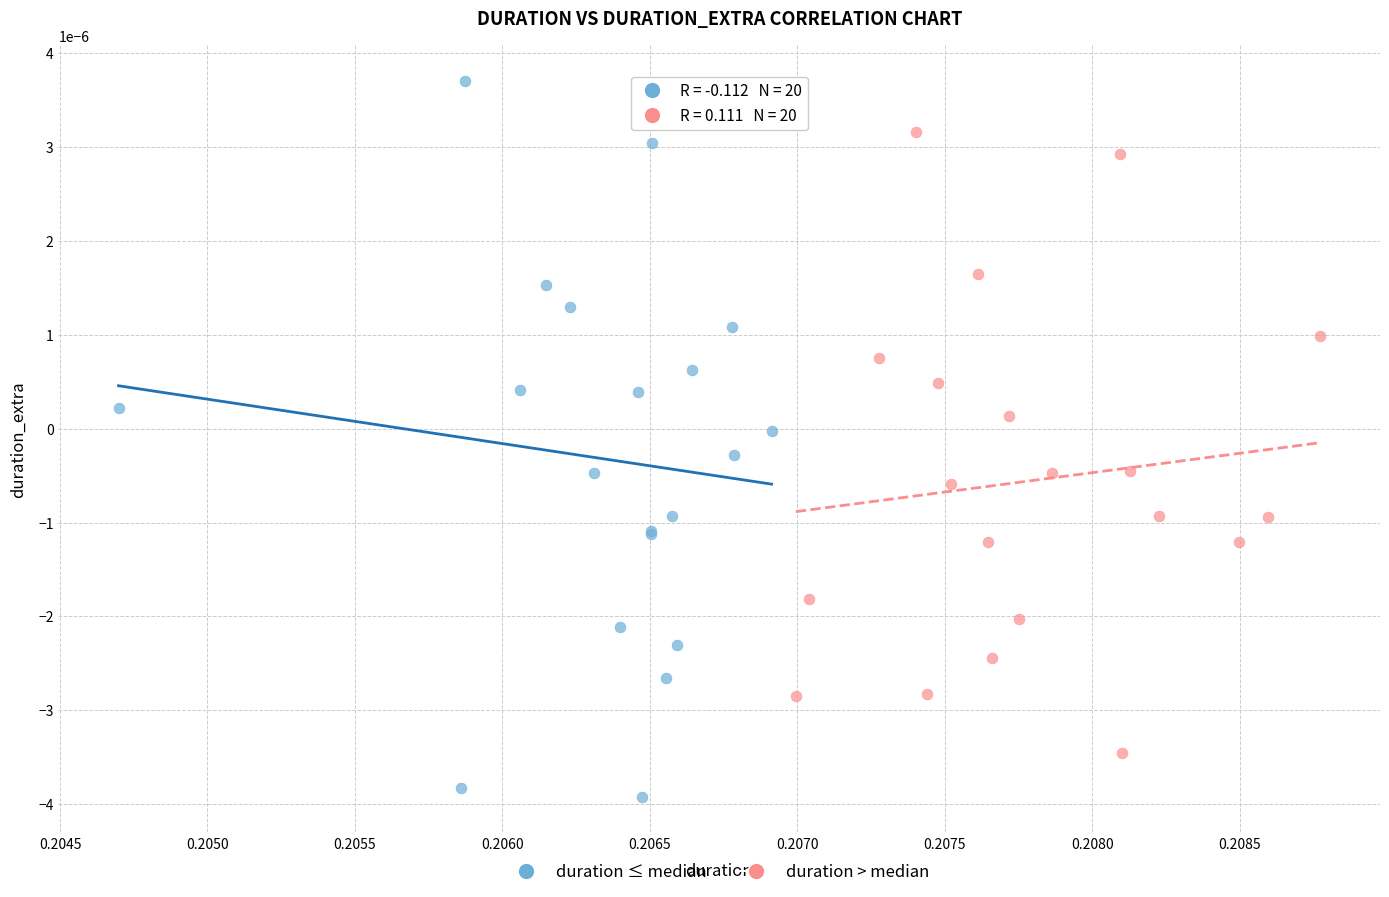

Which series contains the lowest Y value?

duration ≤ median